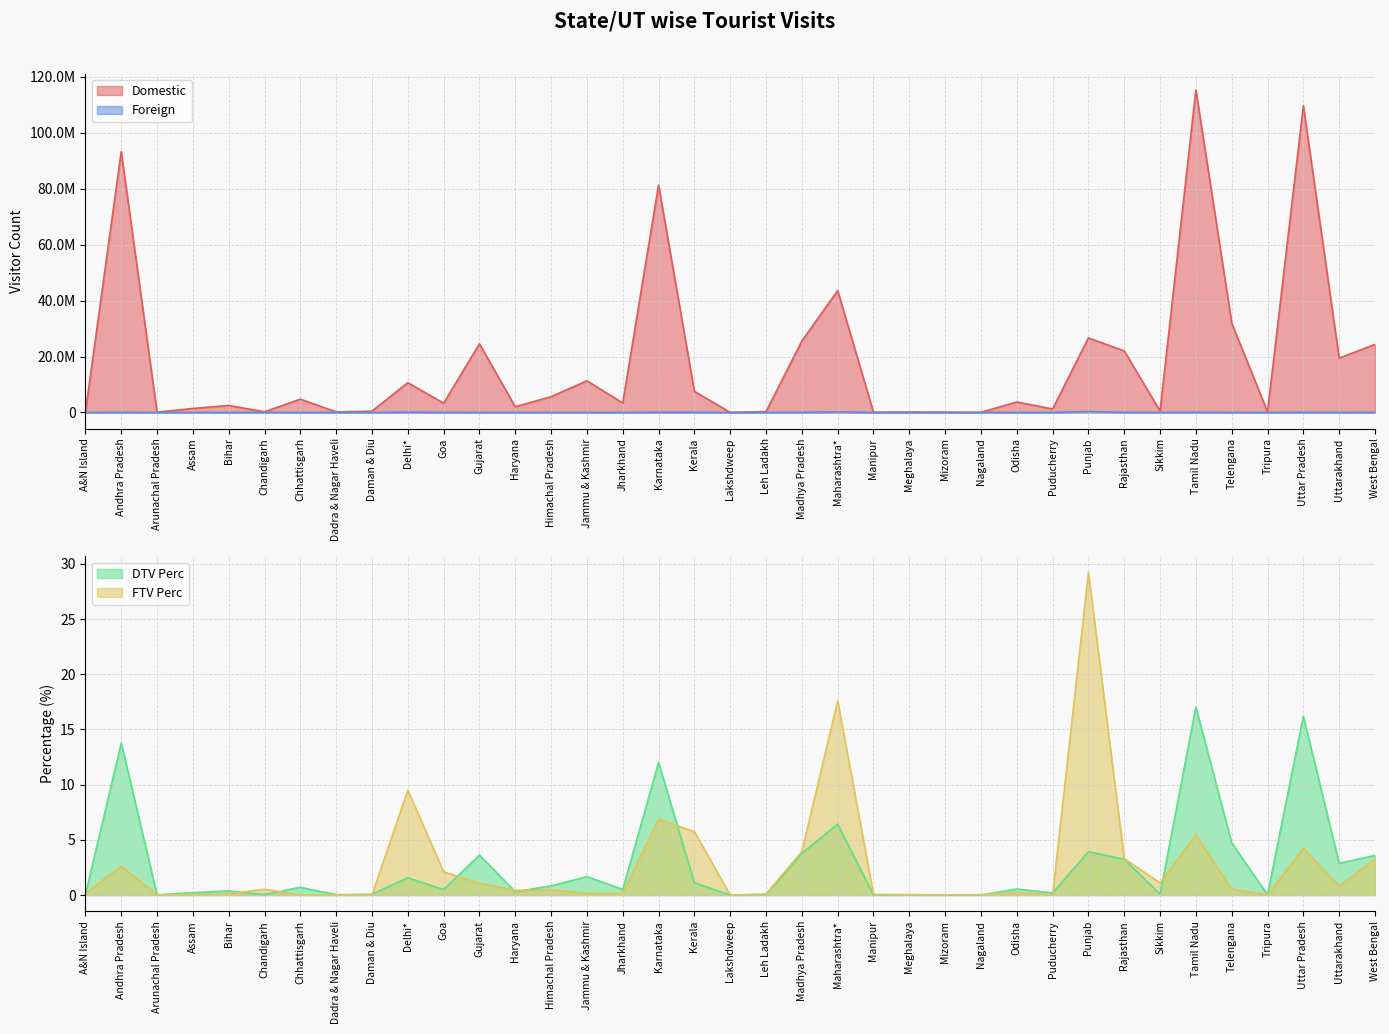

True or false: Foreign and FTV Perc cross at least once.

False